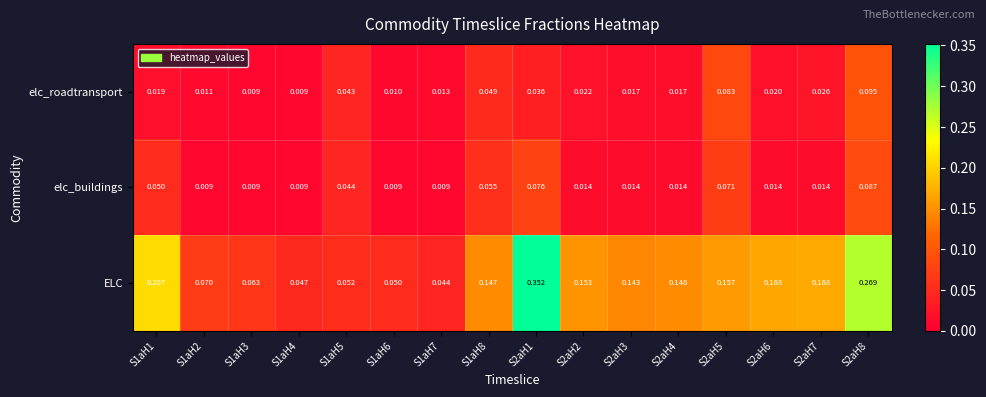

Which series has the largest total across all categories?

ELC